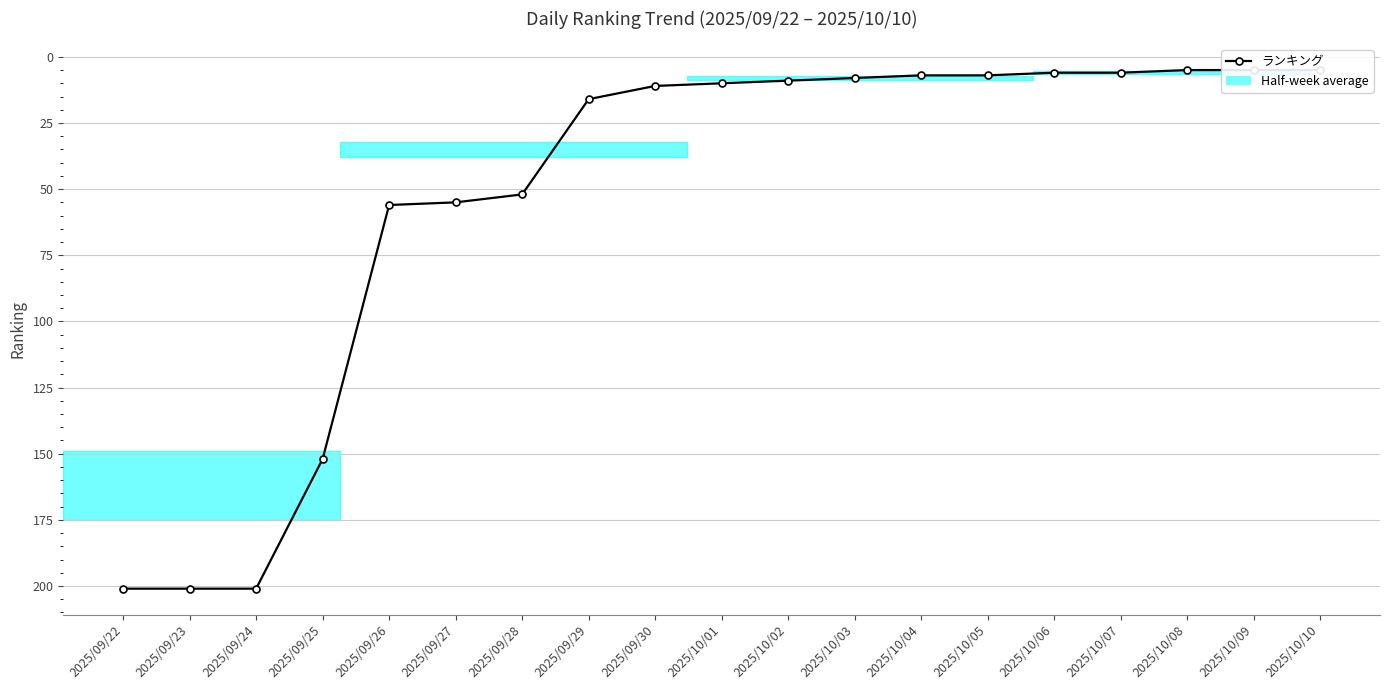

Approximately how many times larger is the value at 2025/10/02 compared to 2025/10/04?

1.3